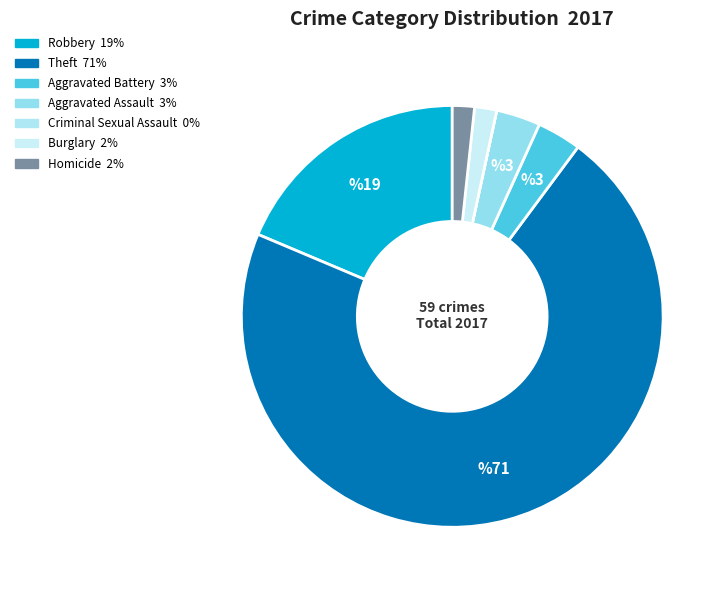

Which category has the biggest portion of the pie?

Theft